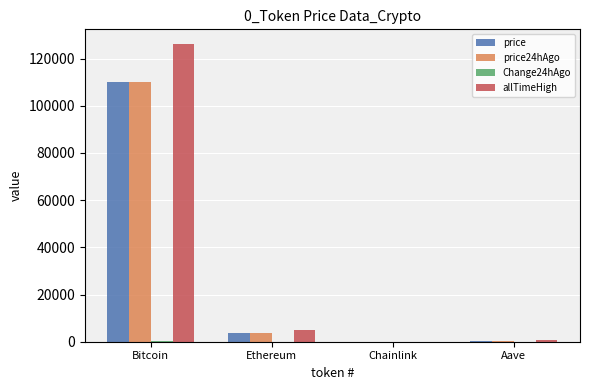

Where is price nearest to the value 55073?

Ethereum